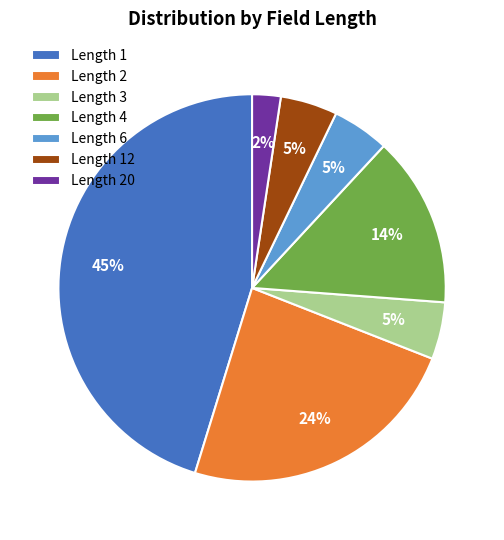

Between Length 6 and Length 2, which is larger?

Length 2